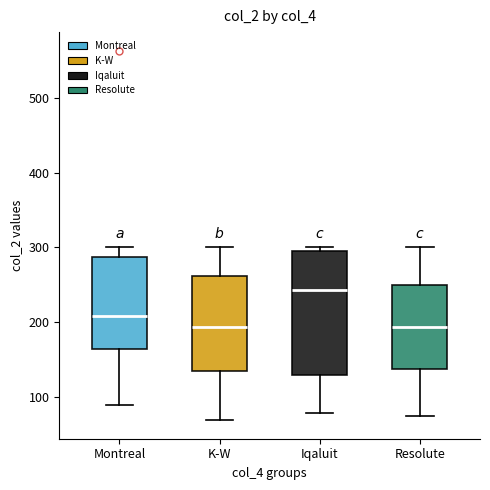

Which box is the tallest, from its lower edge to its upper edge?

Iqaluit